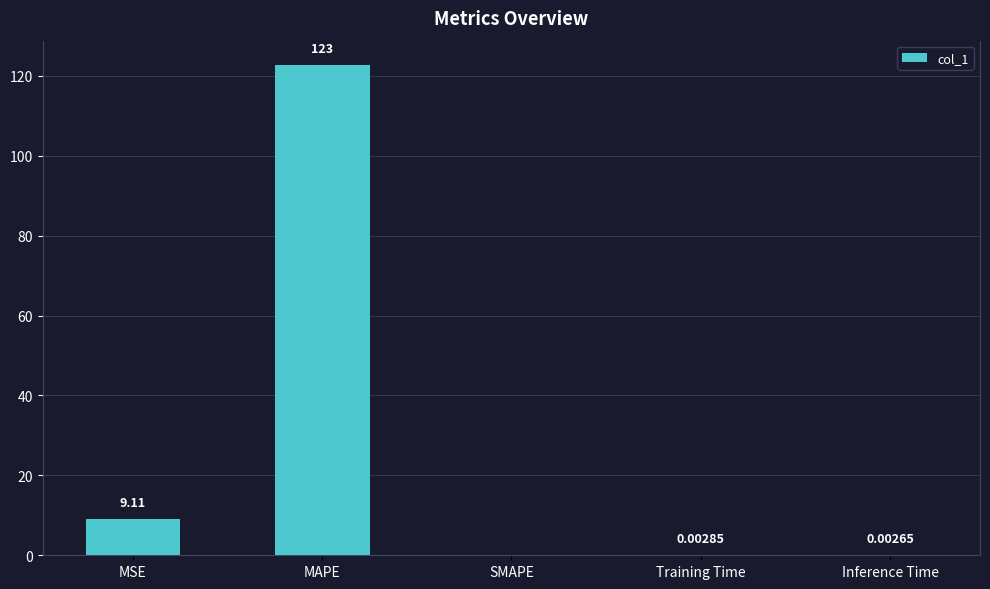

Which category has the highest value across all series?

MAPE